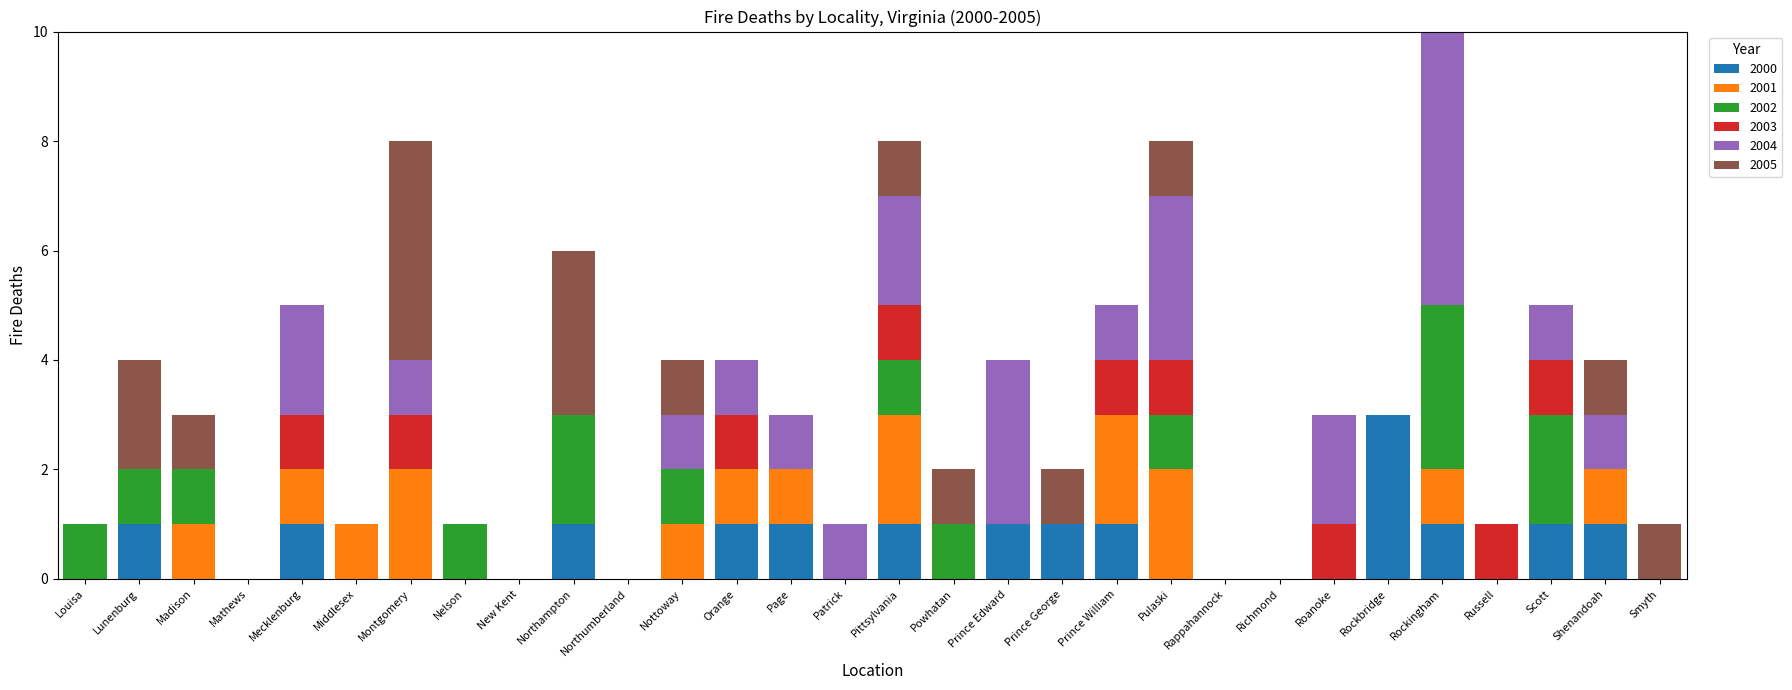

What is the total value across all series at Madison?

3